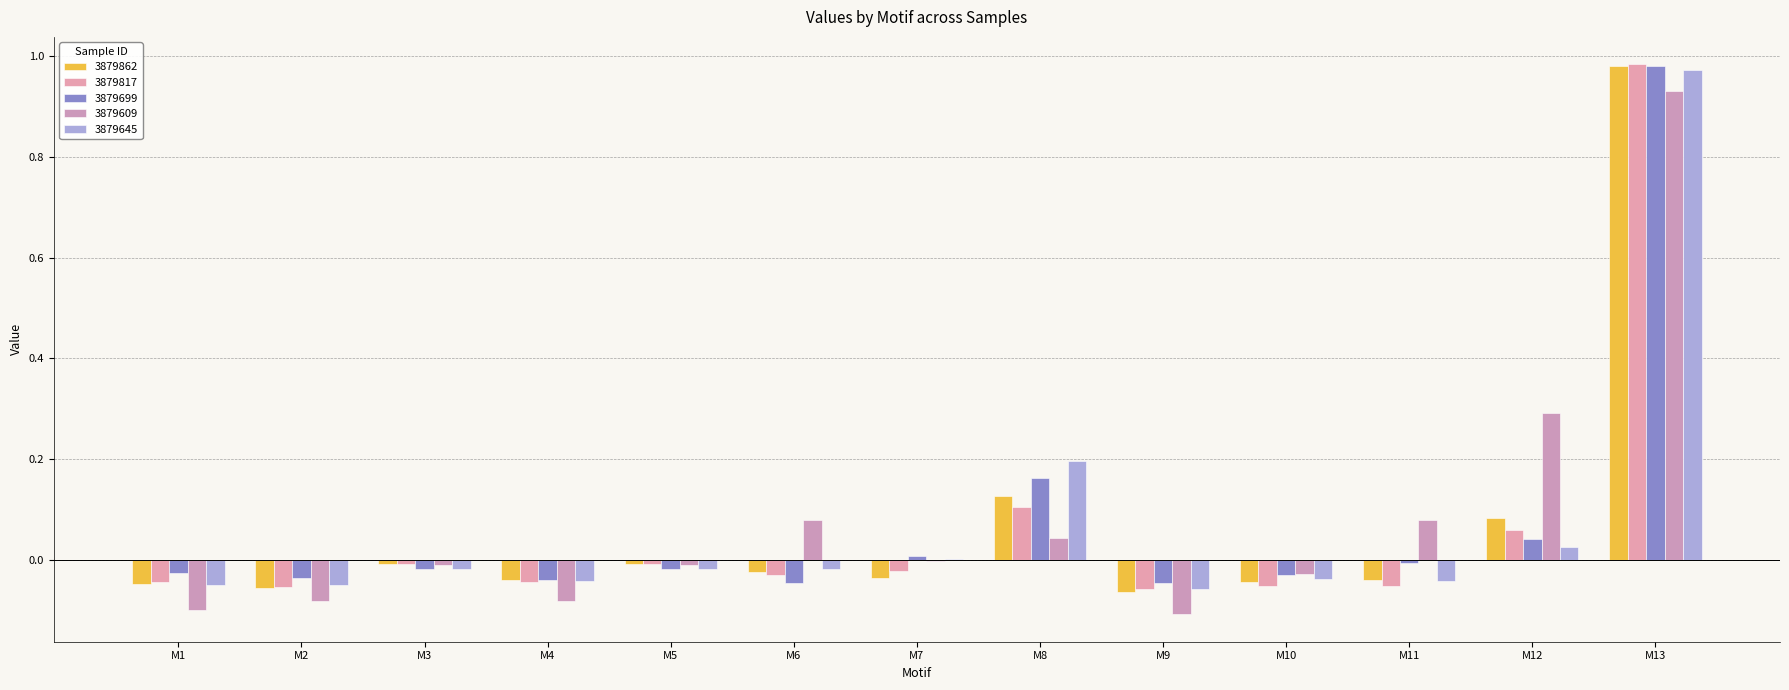

At which label is 3879645 closest to 0?

M7